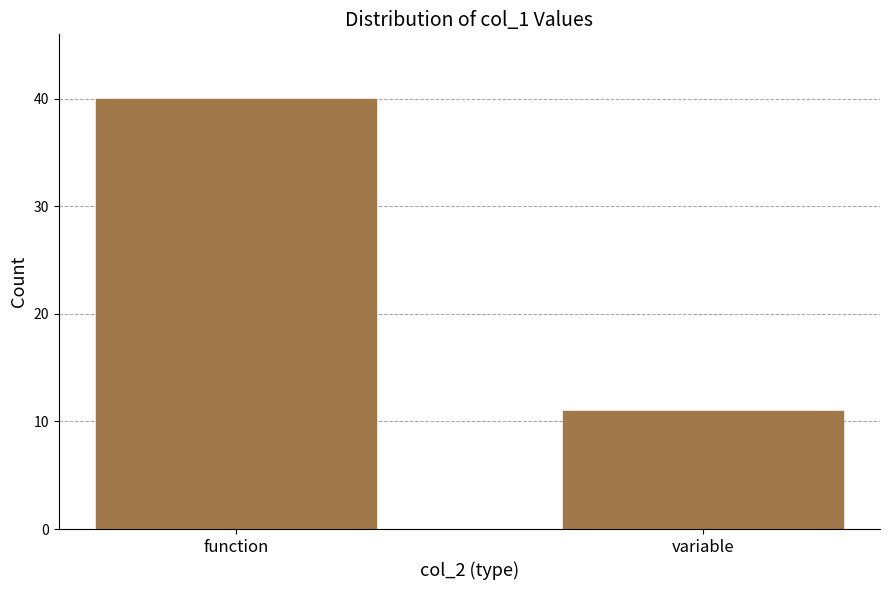

Reading right to left, extract all data points from this chart.

11	40